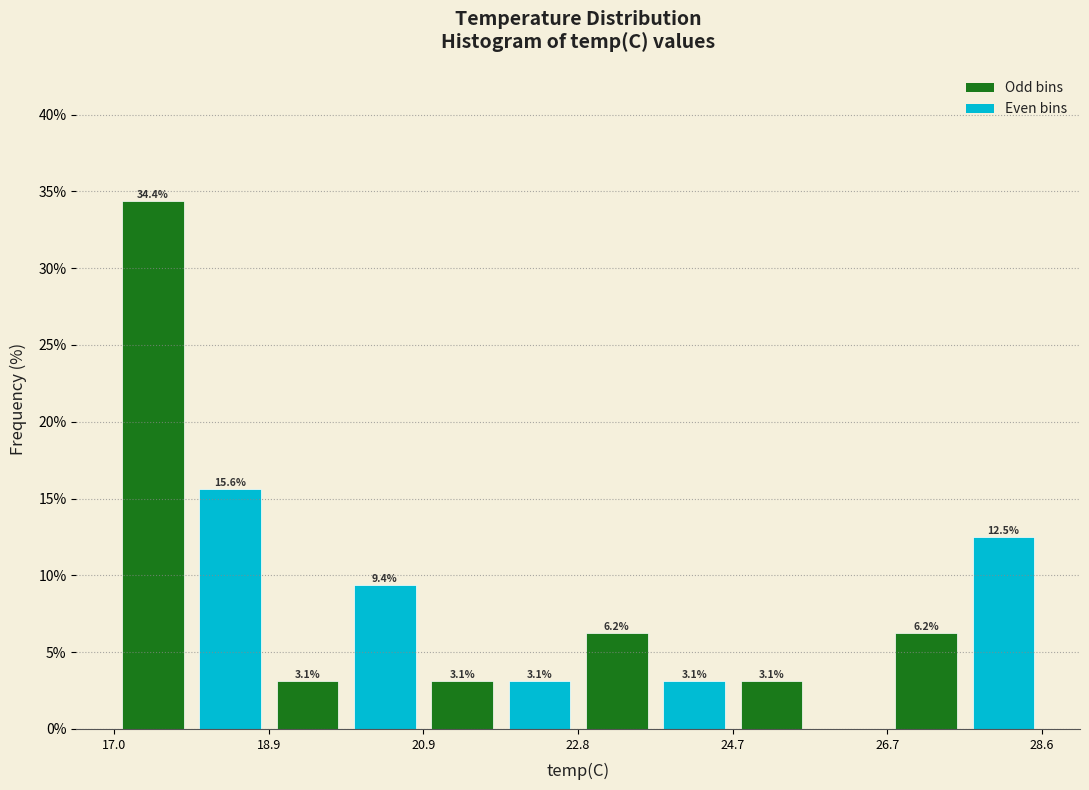

Which range on the x-axis has the tallest bar?

17.0 to 18.0